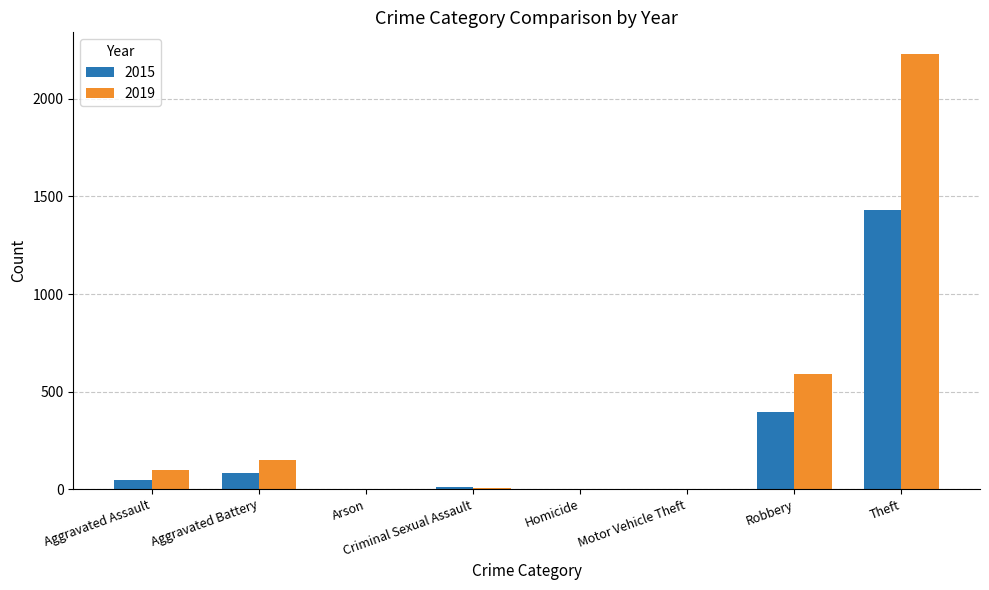

Are the bars horizontal?

No